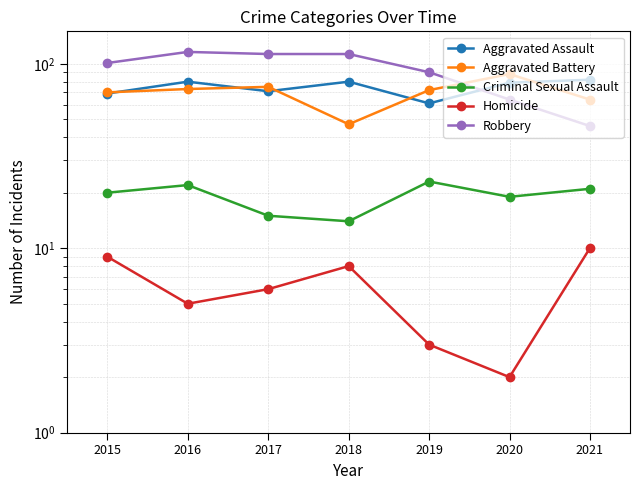

What is the sum of all Aggravated Battery values?

489